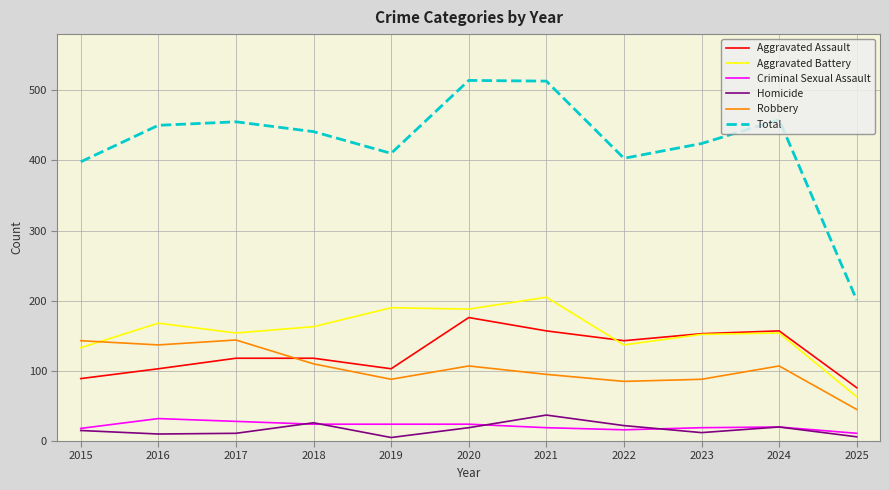

The Robbery series shows 45 at 2025. True or false?

True